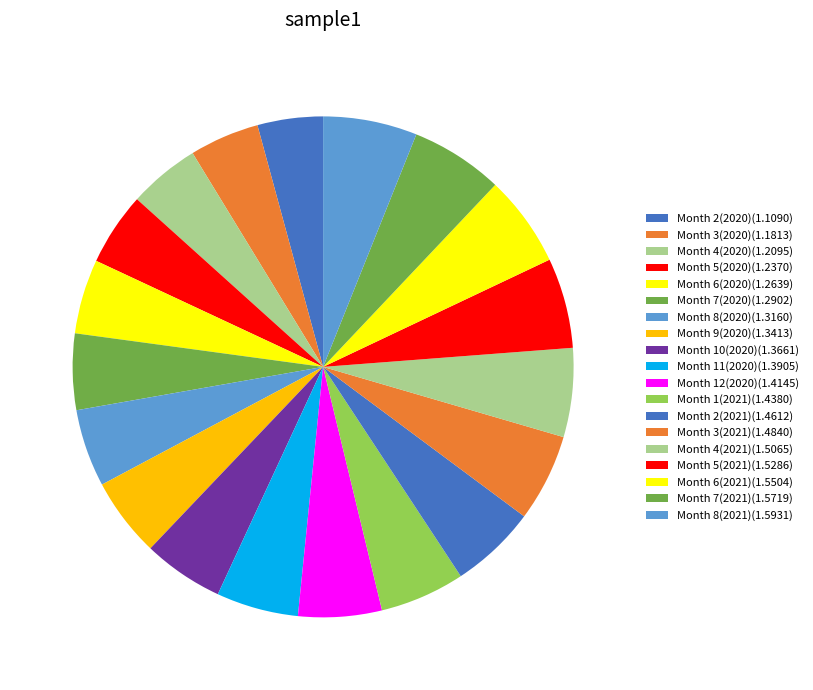

Which category has the smallest portion of the pie?

2